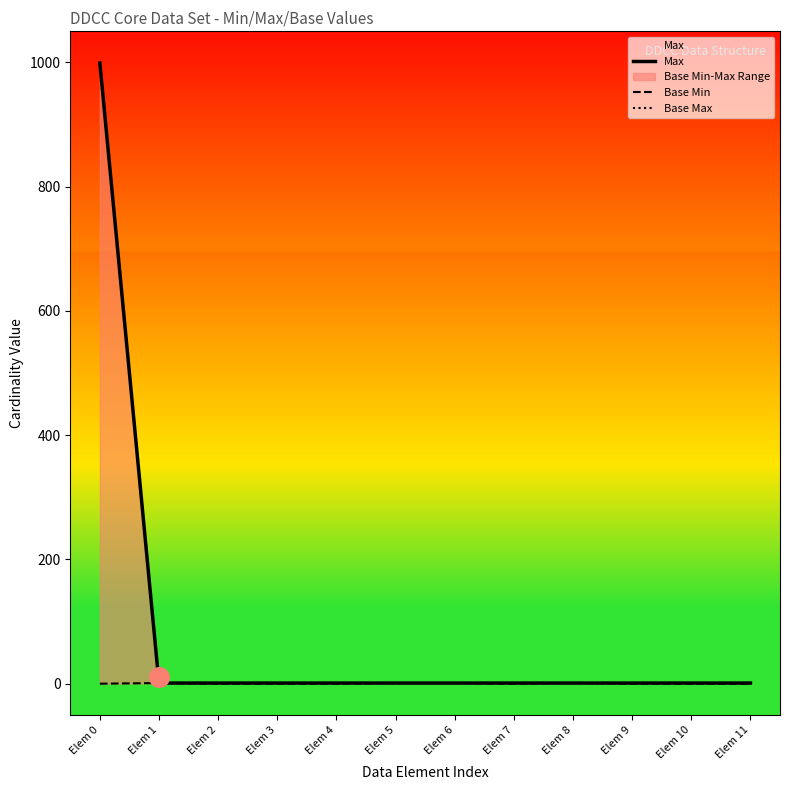

Which series has the largest total across all categories?

Max